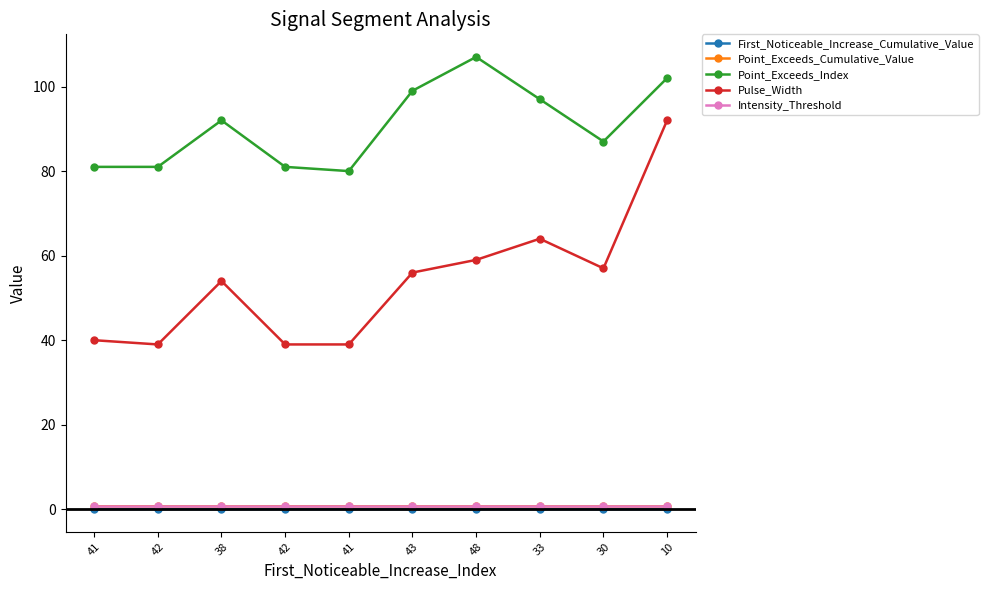

List the series in order of their peak value, lowest first.

First_Noticeable_Increase_Cumulative_Value, Intensity_Threshold, Point_Exceeds_Cumulative_Value, Pulse_Width, Point_Exceeds_Index